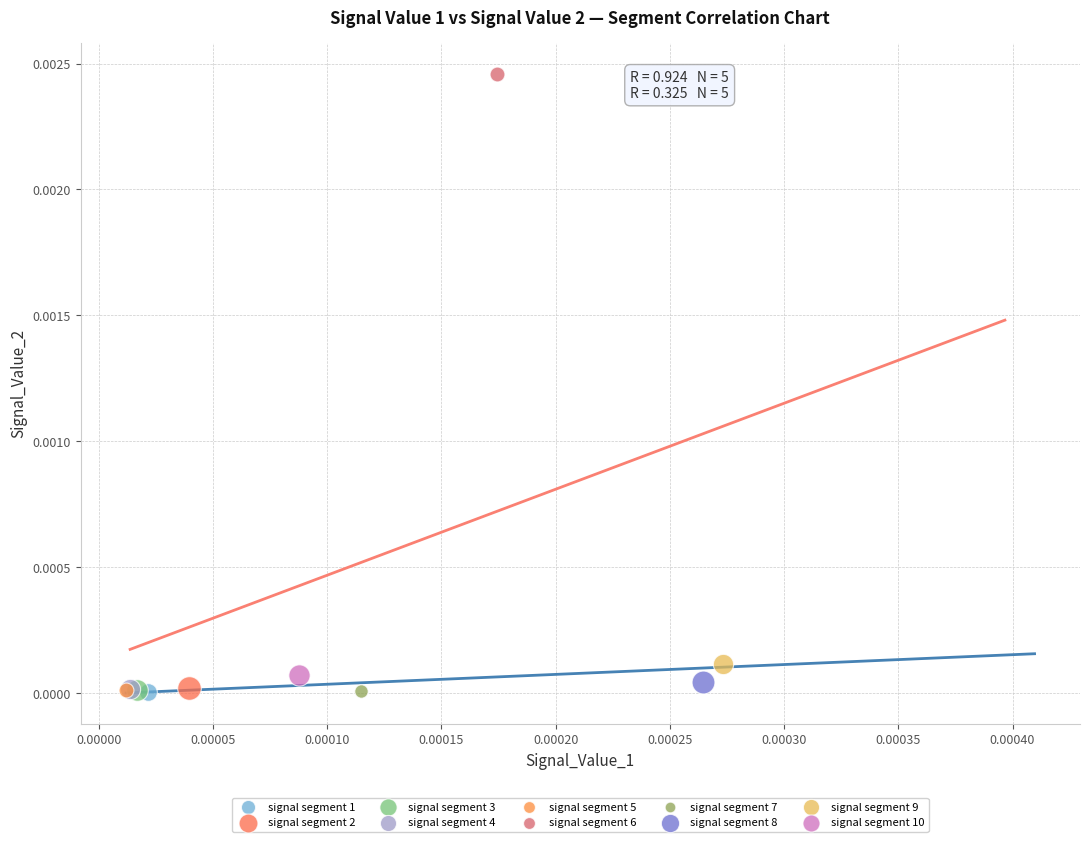

What are all the series names shown in the legend?

signal segment 1, signal segment 2, signal segment 3, signal segment 4, signal segment 5, signal segment 6, signal segment 7, signal segment 8, signal segment 9, signal segment 10